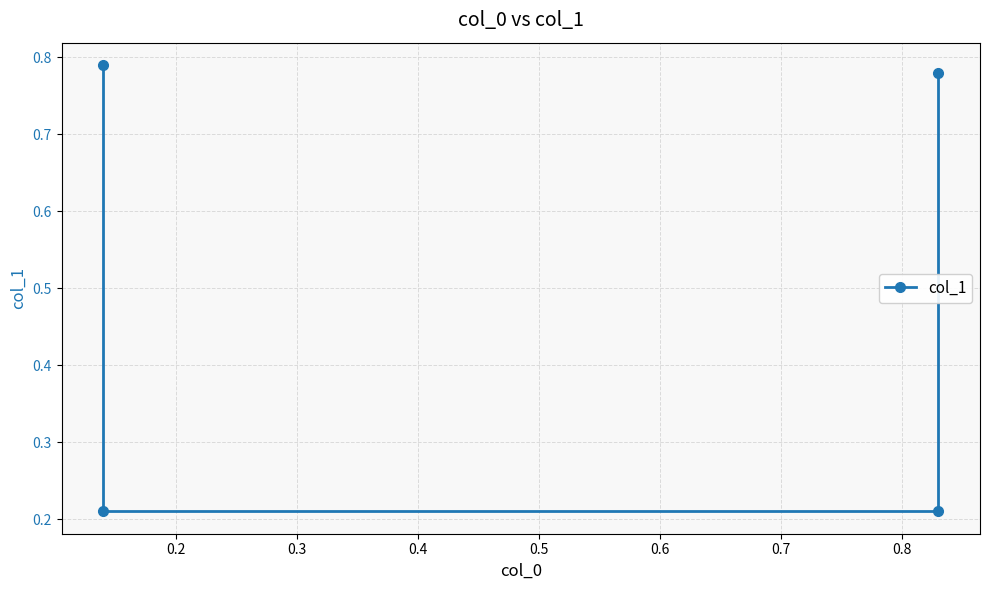

Is it true that the value at 0.3 is 0.2?

True